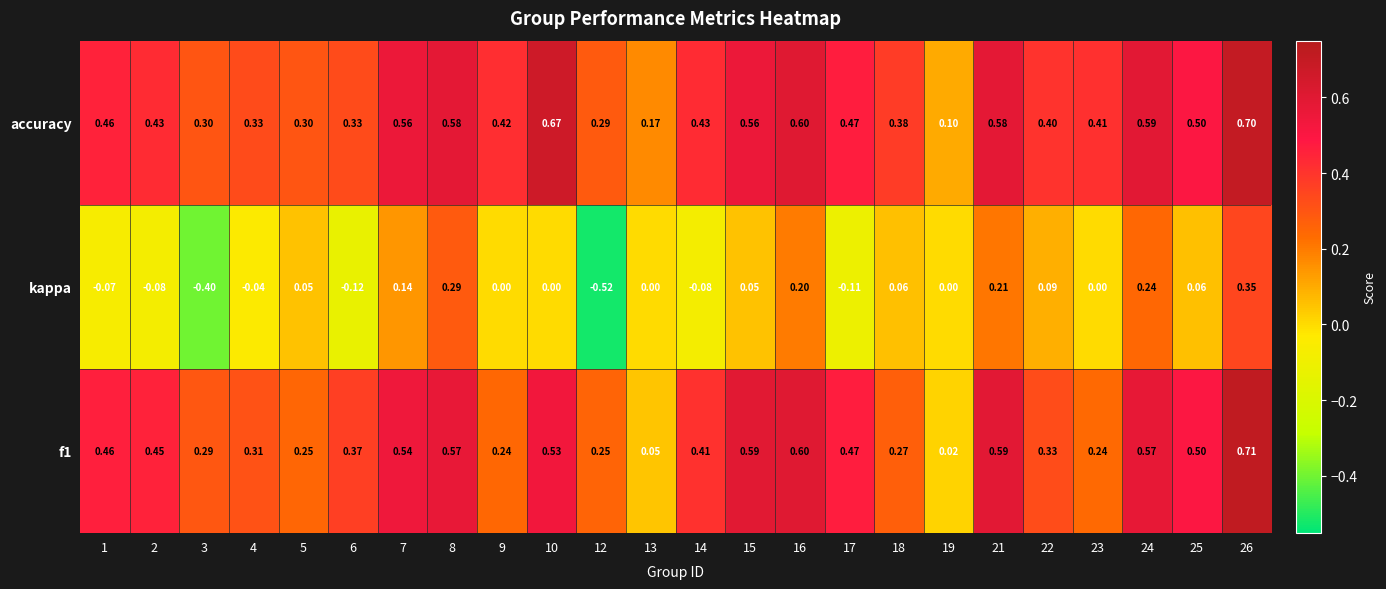

Which series has the largest total across all categories?

accuracy